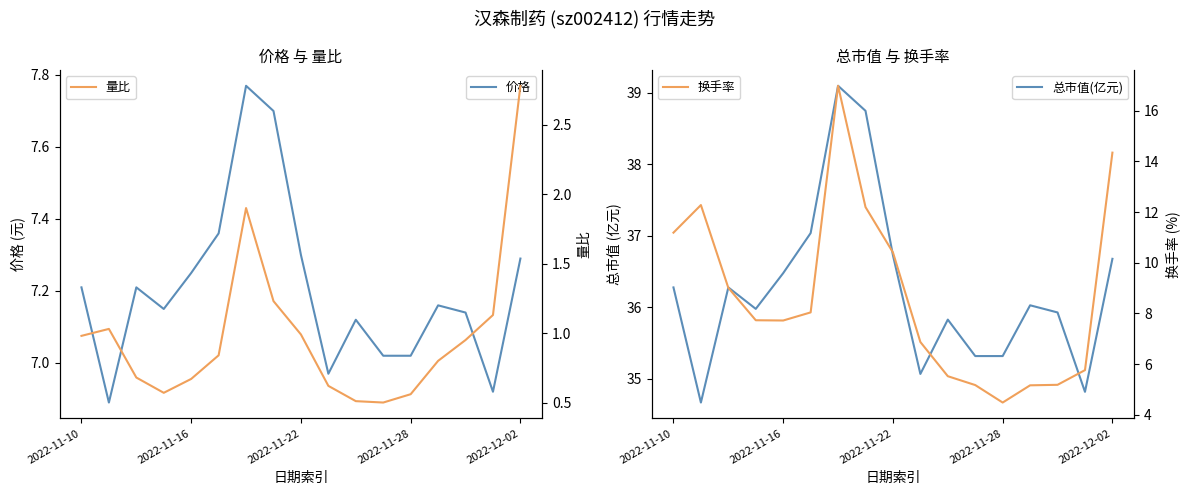

At 6, list the series in order from smallest to largest.

量比, 价格, 换手率, 总市值(亿元)